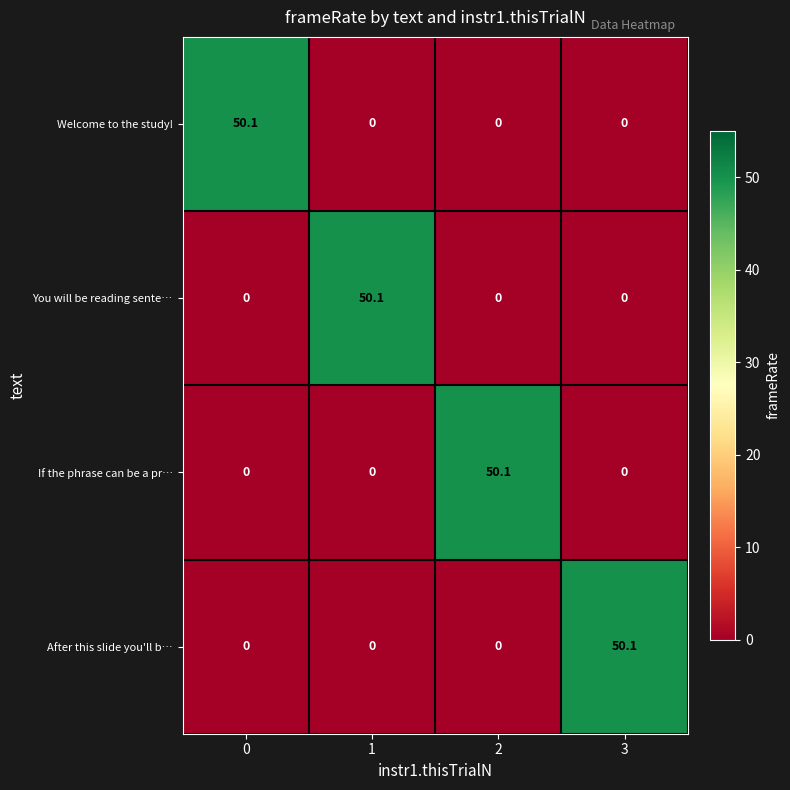

What is the total value across all series at 2?

50.1